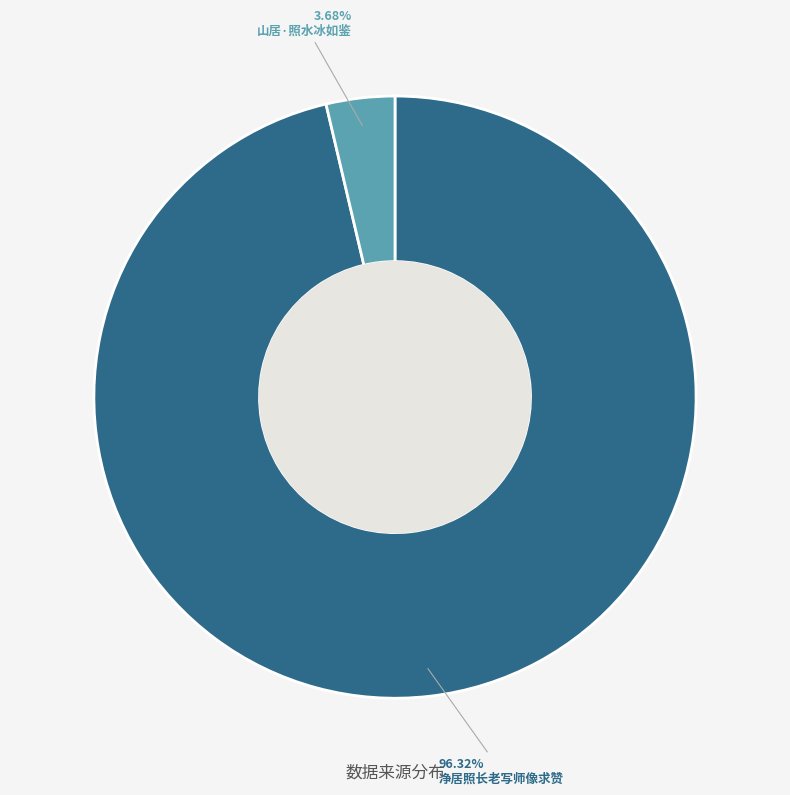

Is there a majority slice in this chart?

Yes